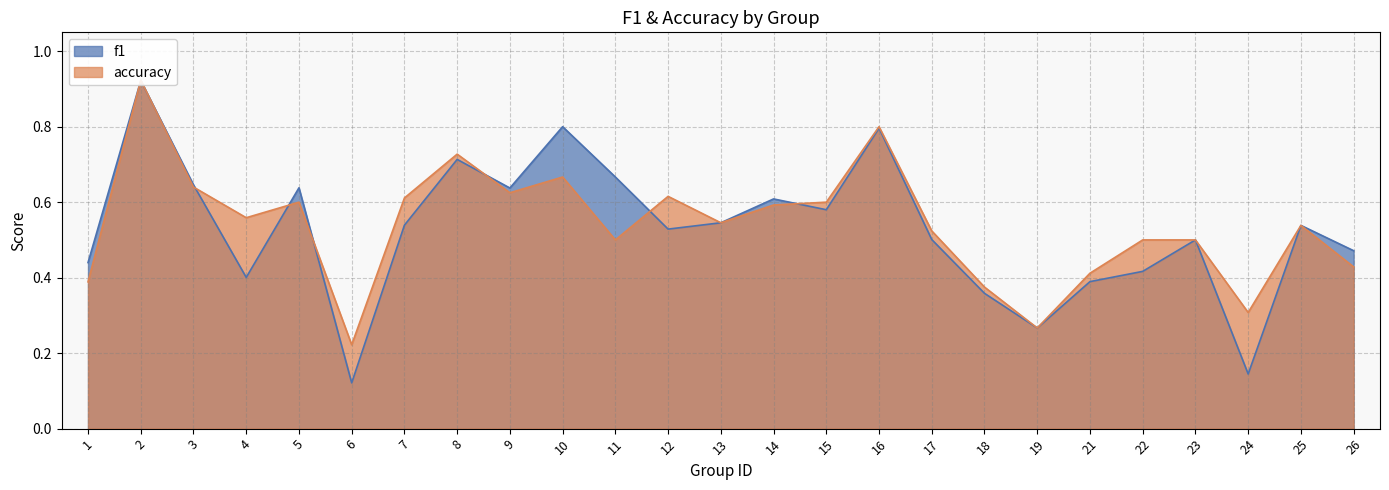

List the labels in order of accuracy value, smallest first.

6, 19, 24, 18, 1, 21, 26, 11, 22, 23, 17, 25, 13, 4, 14, 5, 15, 7, 12, 9, 3, 10, 8, 16, 2